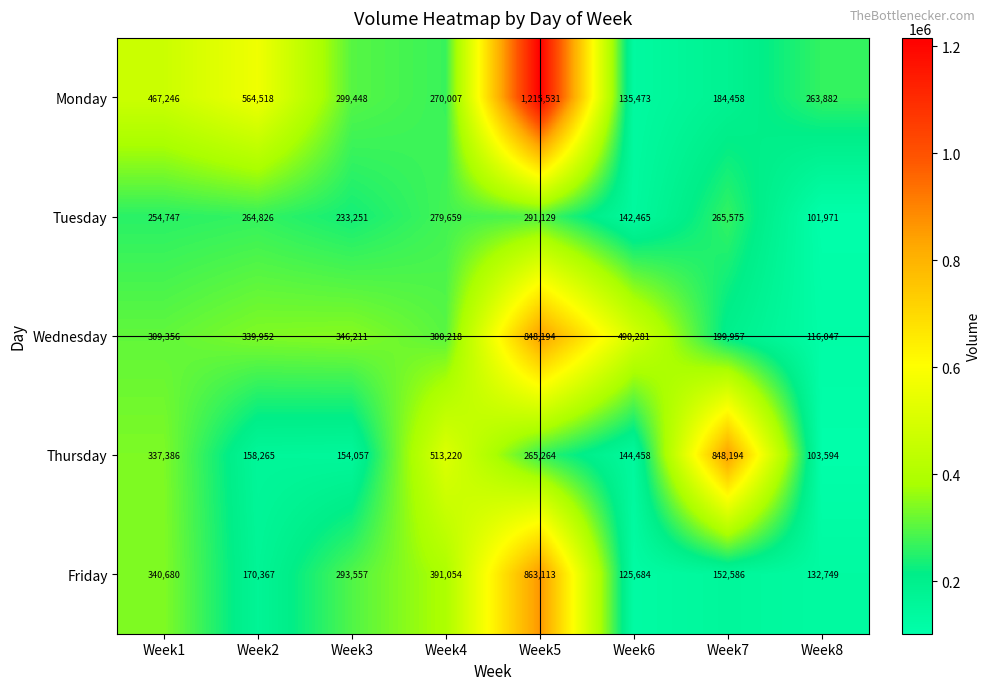

What is the sum of the Monday values at Week3 and Week4?

569455